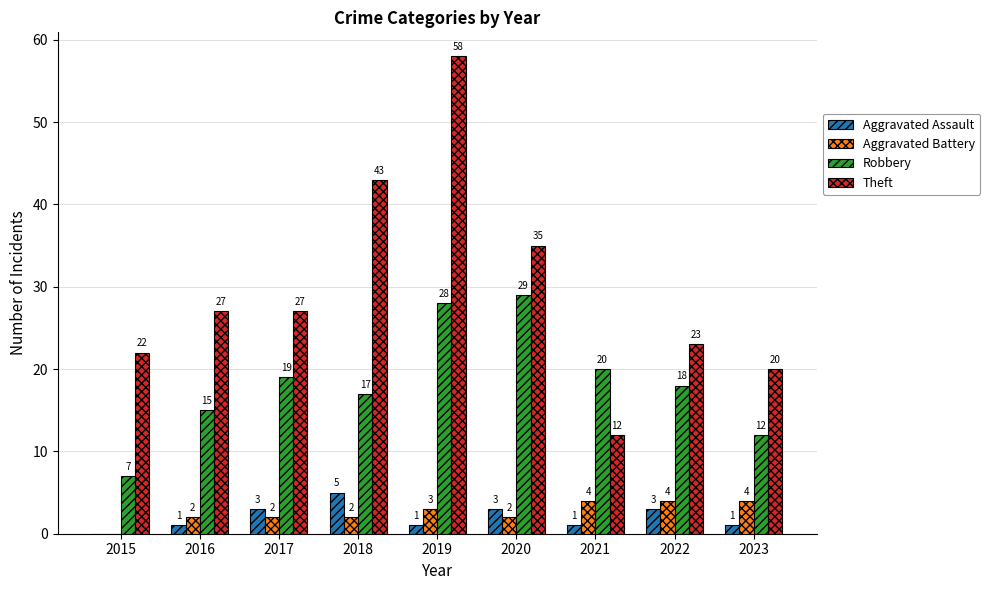

Which series changed the most between 2018 and 2022?

Theft